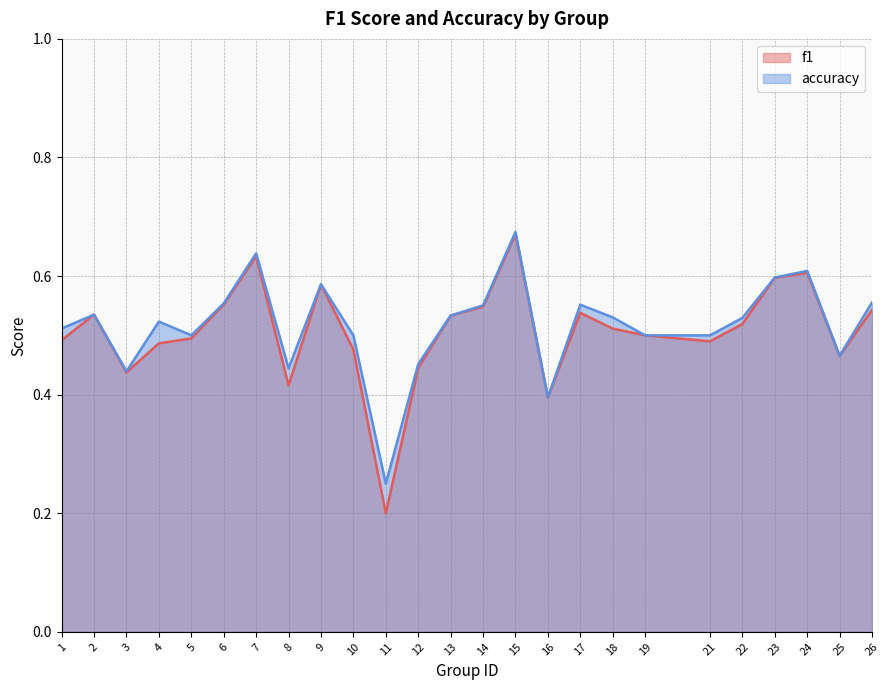

In accuracy, how many points are lower than both neighbors (excluding endpoints)?

6